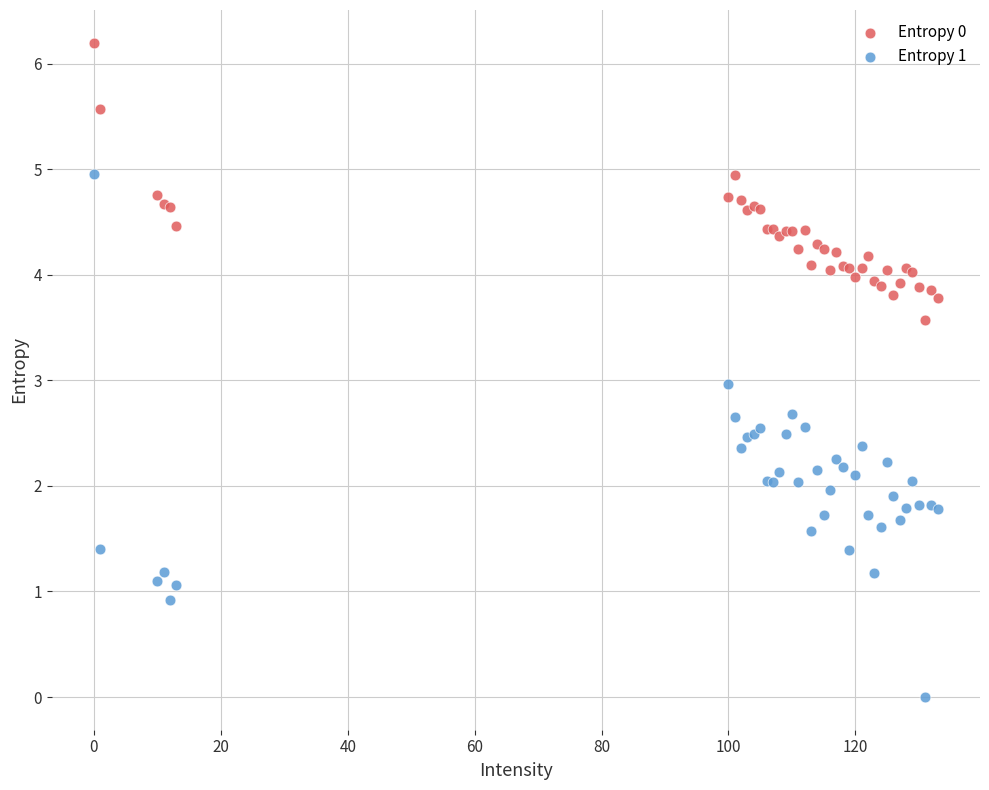

Which series contains the highest Y value?

Entropy 0